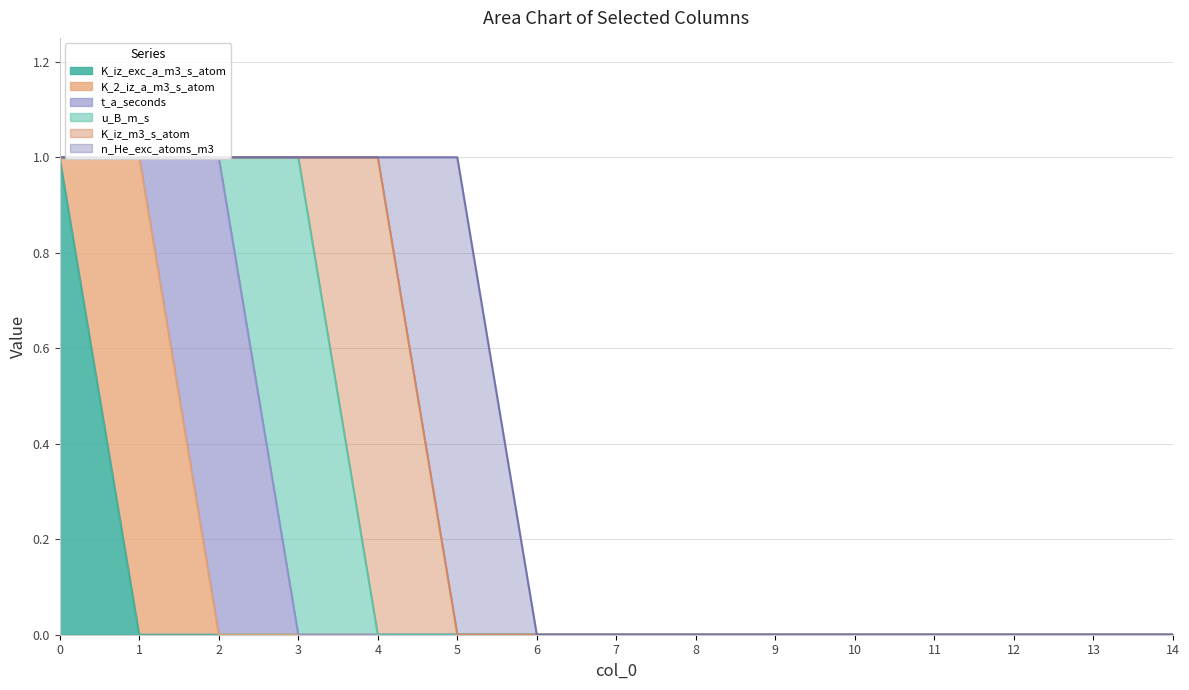

True or false: K_iz_exc_a_m3_s_atom and t_a_seconds intersect in this chart.

False